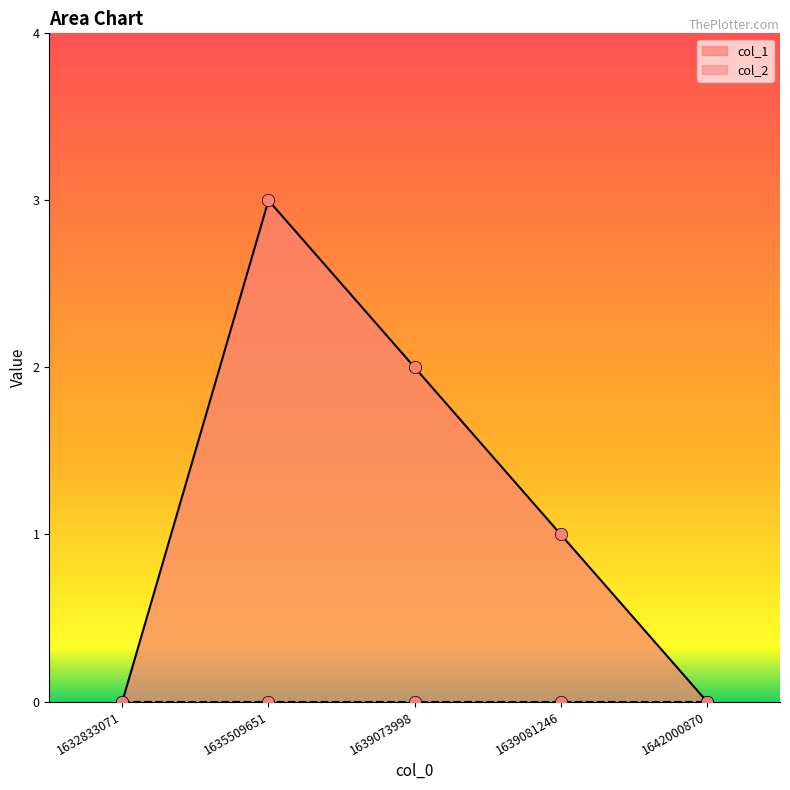

What is the change in value from 1635509651 to 1639081246?

-2